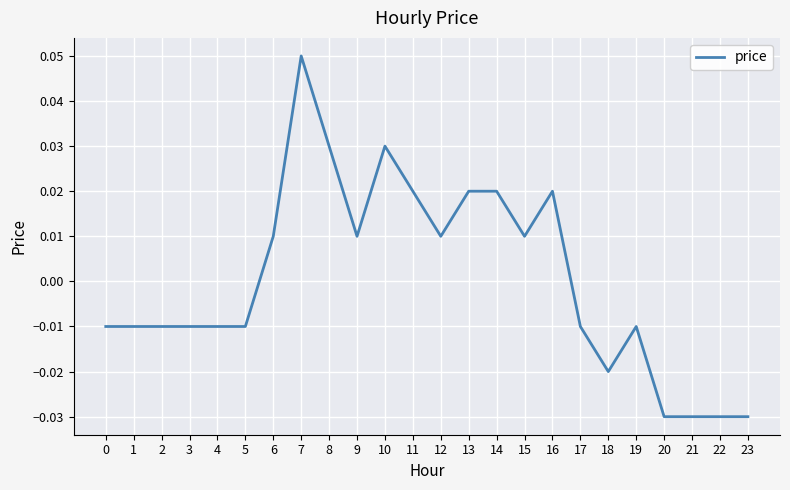

At which category does the chart reach its peak across all series?

7